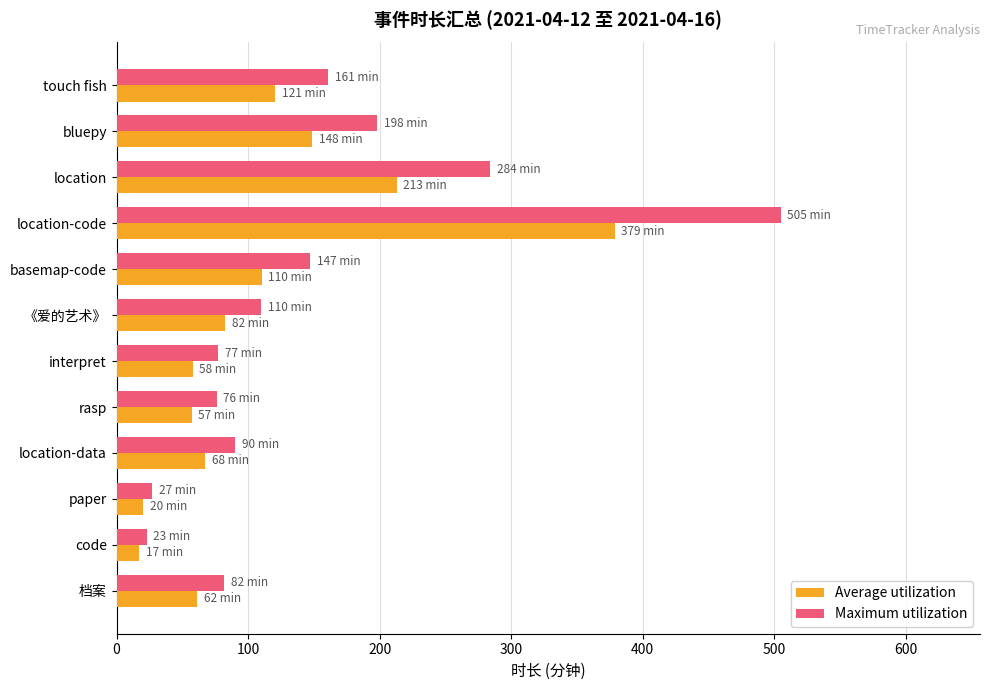

List the series in order of their overall mean, lowest first.

Average utilization, Maximum utilization